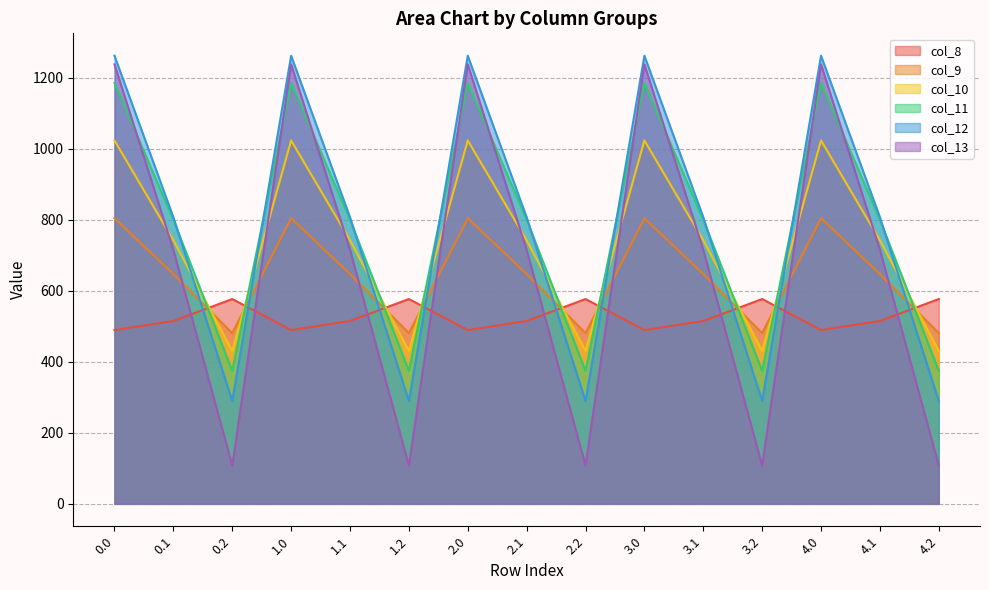

Reading left to right, what are all the values shown in this chart?

col_8: 0.0=489.3	0.1=514.8	0.2=576.6	1.0=489.3	1.1=514.8	1.2=576.6	2.0=489.3	2.1=514.8	2.2=576.6	3.0=489.3	3.1=514.8	3.2=576.6	4.0=489.3	4.1=514.8	4.2=576.6
col_9: 0.0=804.0	0.1=646.9	0.2=480.7	1.0=804.0	1.1=646.9	1.2=480.7	2.0=804.0	2.1=646.9	2.2=480.7	3.0=804.0	3.1=646.9	3.2=480.7	4.0=804.0	4.1=646.9	4.2=480.7
col_10: 0.0=1023.2	0.1=742.1	0.2=430.5	1.0=1023.2	1.1=742.1	1.2=430.5	2.0=1023.2	2.1=742.1	2.2=430.5	3.0=1023.2	3.1=742.1	3.2=430.5	4.0=1023.2	4.1=742.1	4.2=430.5
col_11: 0.0=1185.2	0.1=800.2	0.2=374.4	1.0=1185.2	1.1=800.2	1.2=374.4	2.0=1185.2	2.1=800.2	2.2=374.4	3.0=1185.2	3.1=800.2	3.2=374.4	4.0=1185.2	4.1=800.2	4.2=374.4
col_12: 0.0=1261.6	0.1=806.9	0.2=289.5	1.0=1261.6	1.1=806.9	1.2=289.5	2.0=1261.6	2.1=806.9	2.2=289.5	3.0=1261.6	3.1=806.9	3.2=289.5	4.0=1261.6	4.1=806.9	4.2=289.5
col_13: 0.0=1237.4	0.1=715.3	0.2=107.8	1.0=1237.4	1.1=715.3	1.2=107.8	2.0=1237.4	2.1=715.3	2.2=107.8	3.0=1237.4	3.1=715.3	3.2=107.8	4.0=1237.4	4.1=715.3	4.2=107.8